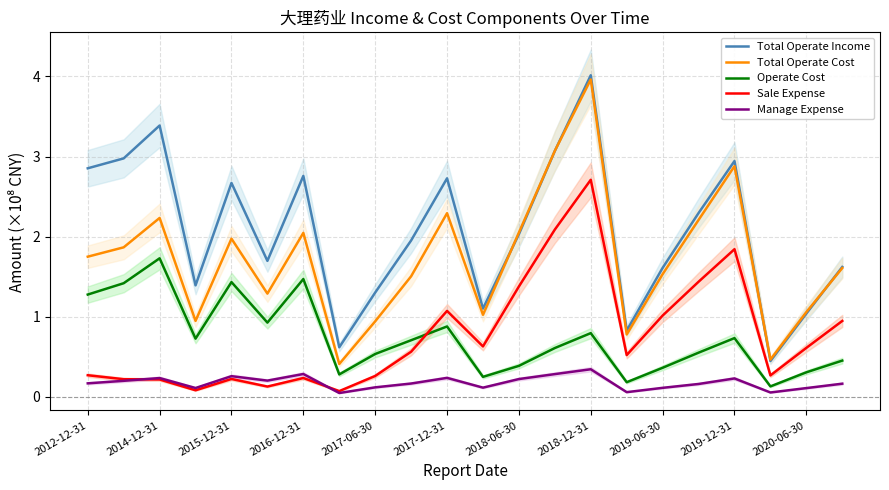

Does the chart have visible grid lines?

Yes